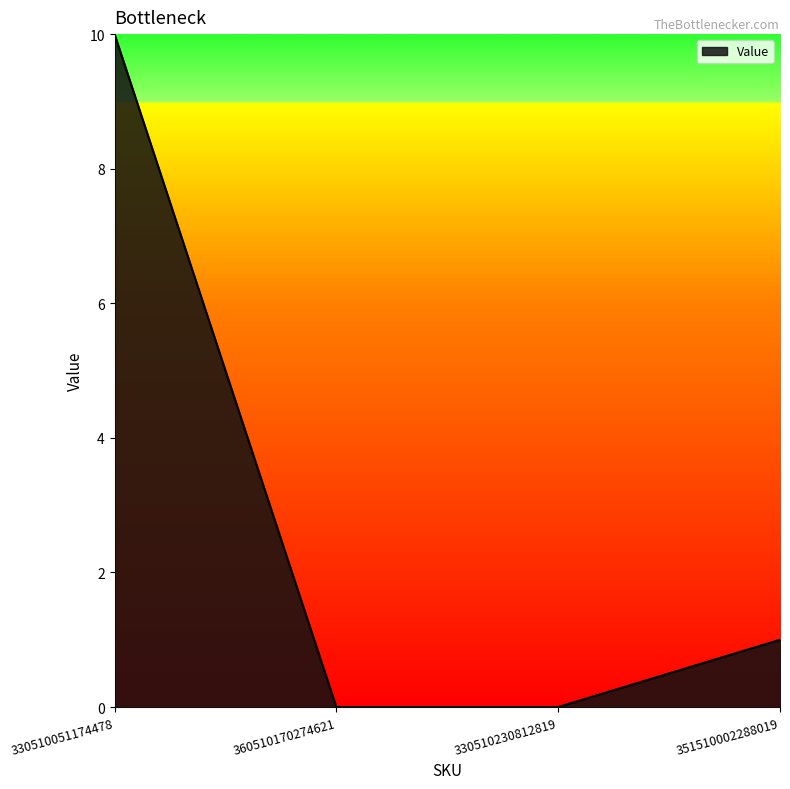

The chart shows a value of 0 at 360510170274621. True or false?

True